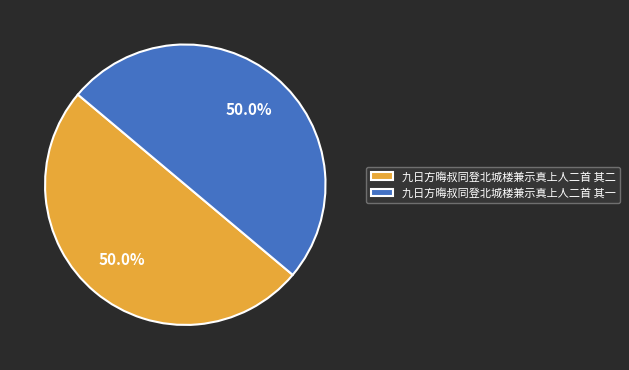

What is the ratio of the value at 九日方晦叔同登北城楼兼示真上人二首 其二 to the value at 九日方晦叔同登北城楼兼示真上人二首 其一?

1.0